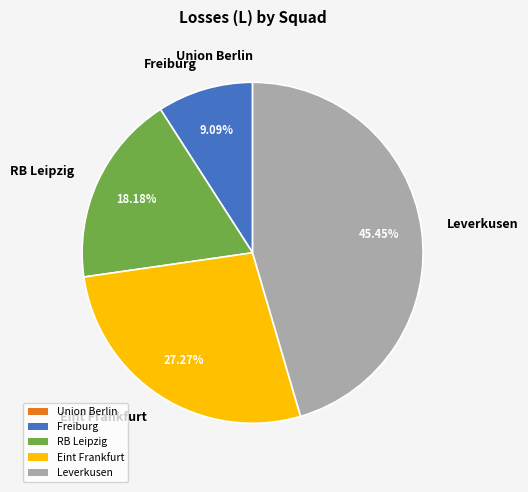

Does any single category account for the majority?

No